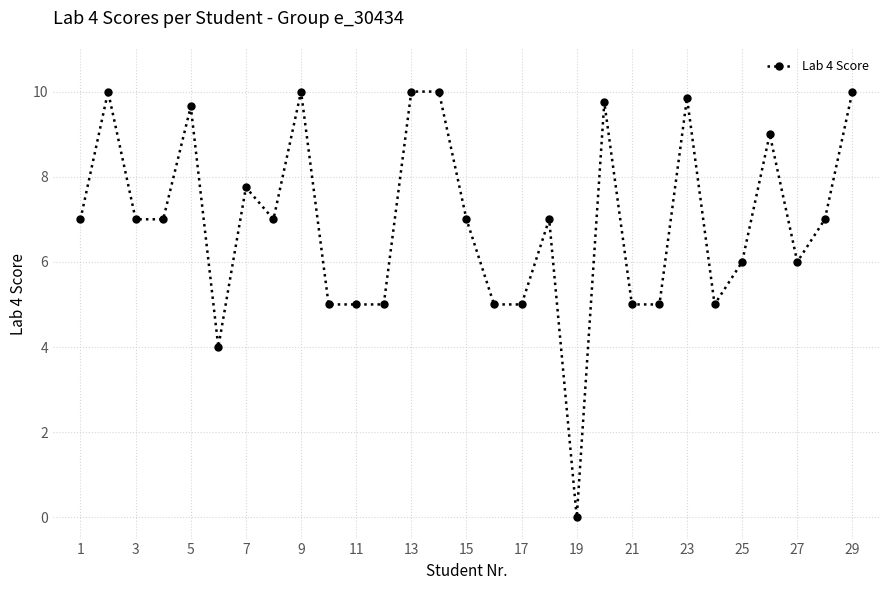

What is the value of the 29th point from the left?

10.0